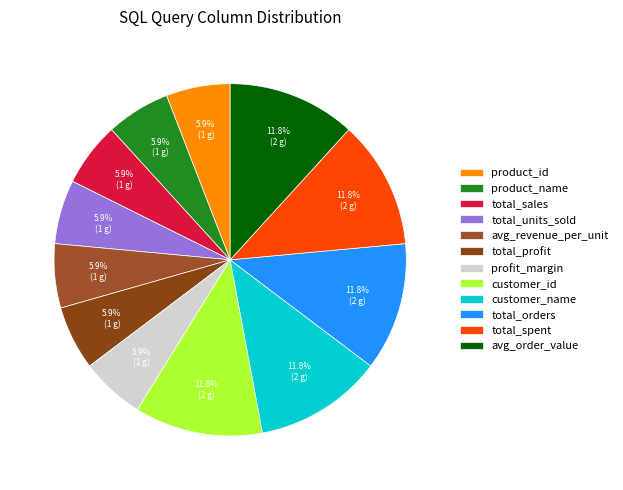

To the nearest percent, what is the difference between the largest and smallest slice percentages?

6%